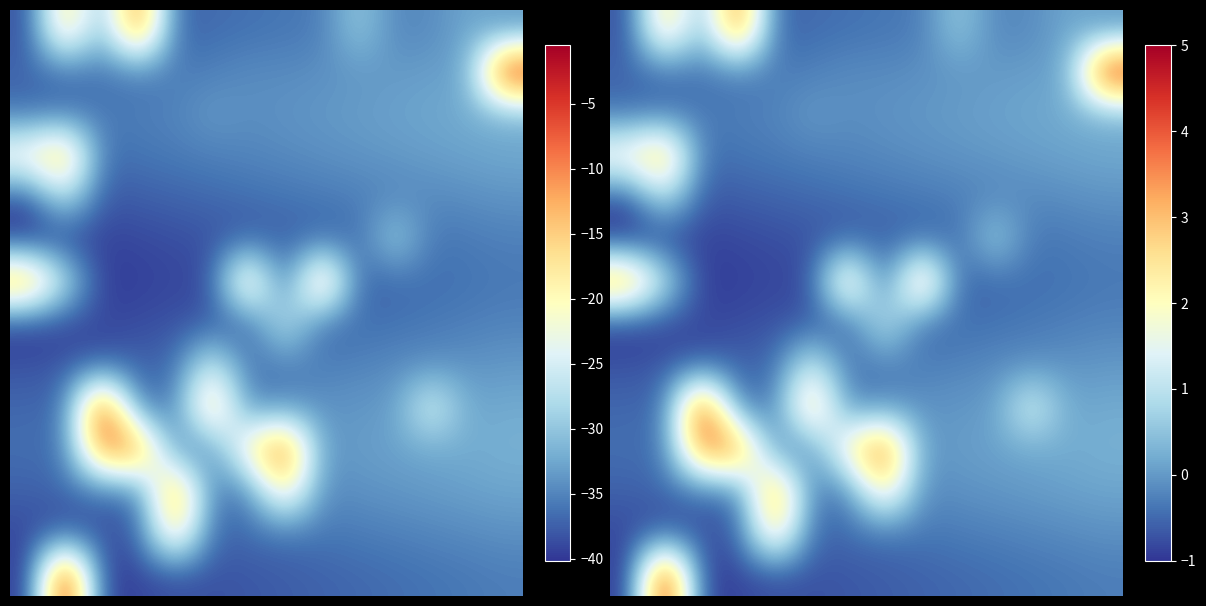

Count the number of data series in this chart.

14